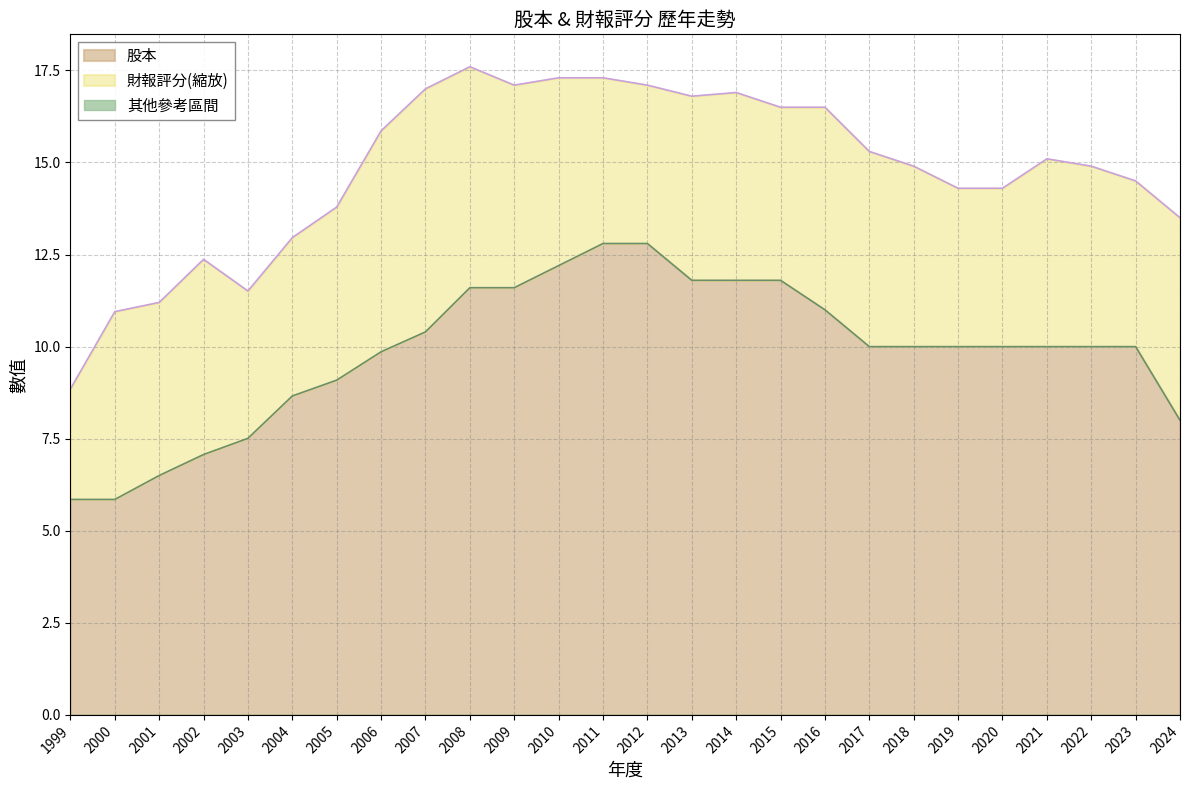

True or false: there are more than 0 points higher than both neighbors.

False